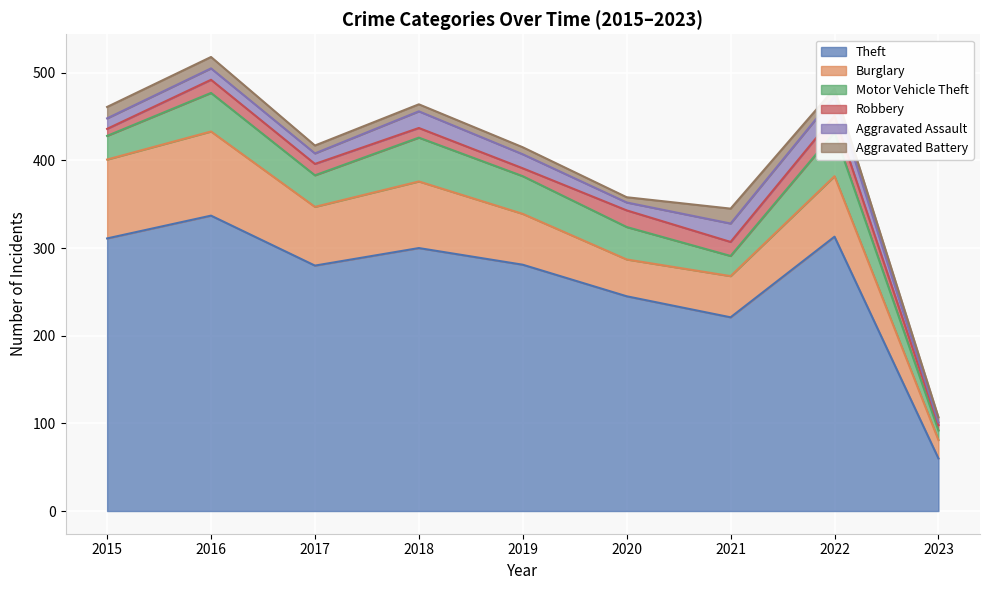

Where is the first local maximum for Burglary?

2016